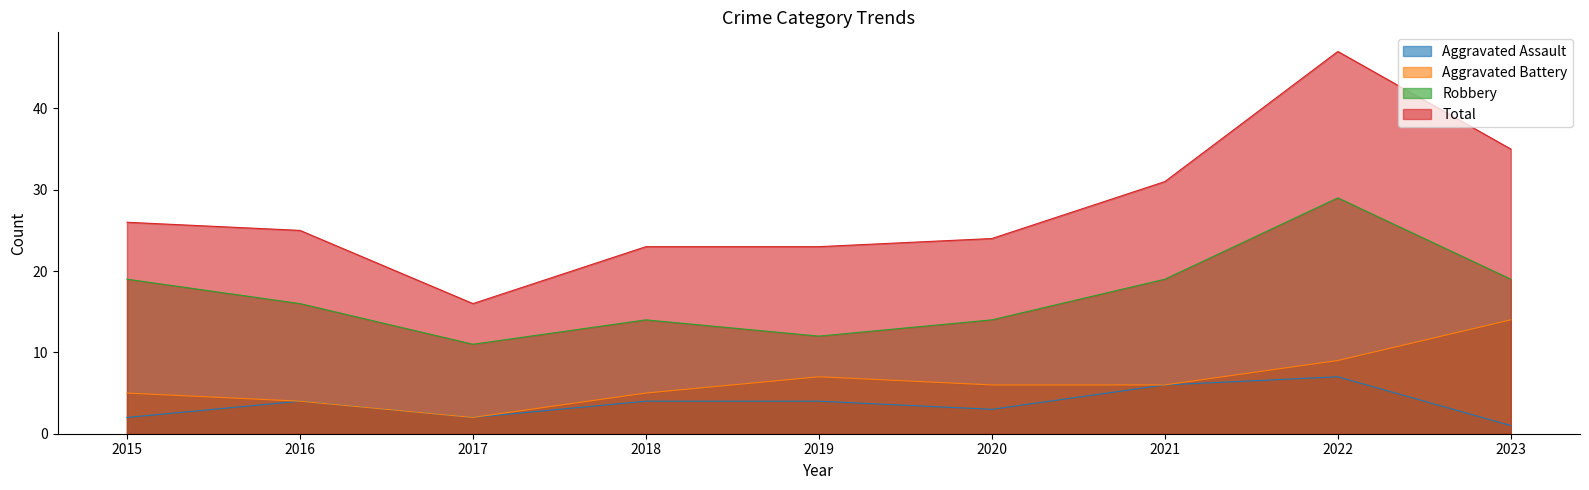

At which category does Total reach its first local valley?

2017